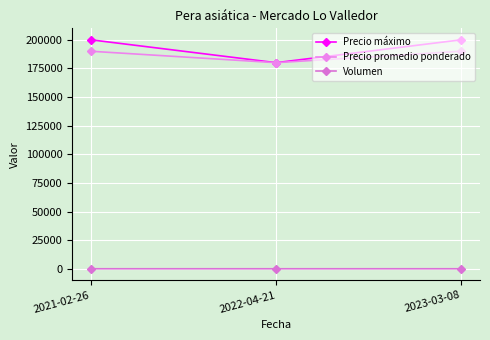

How many data points does each series have?

3